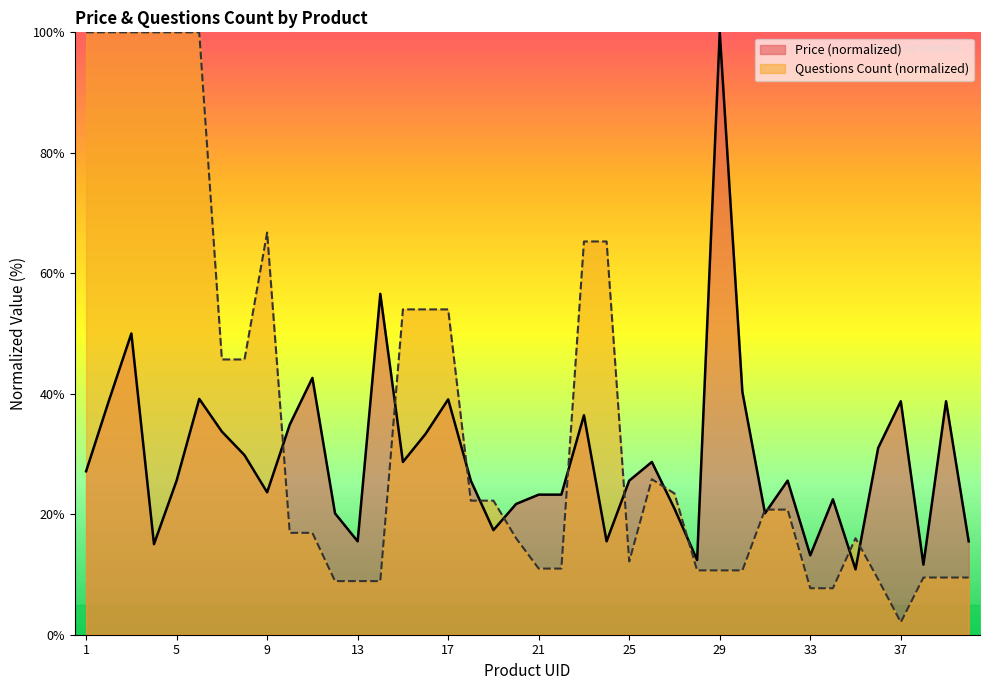

List the labels in order of Questions_Count value, smallest first.

37, 33, 34, 12, 13, 14, 36, 38, 39, 40, 28, 29, 30, 21, 22, 25, 20, 35, 10, 11, 31, 32, 18, 19, 27, 26, 7, 8, 15, 16, 17, 23, 24, 9, 1, 2, 3, 4, 5, 6